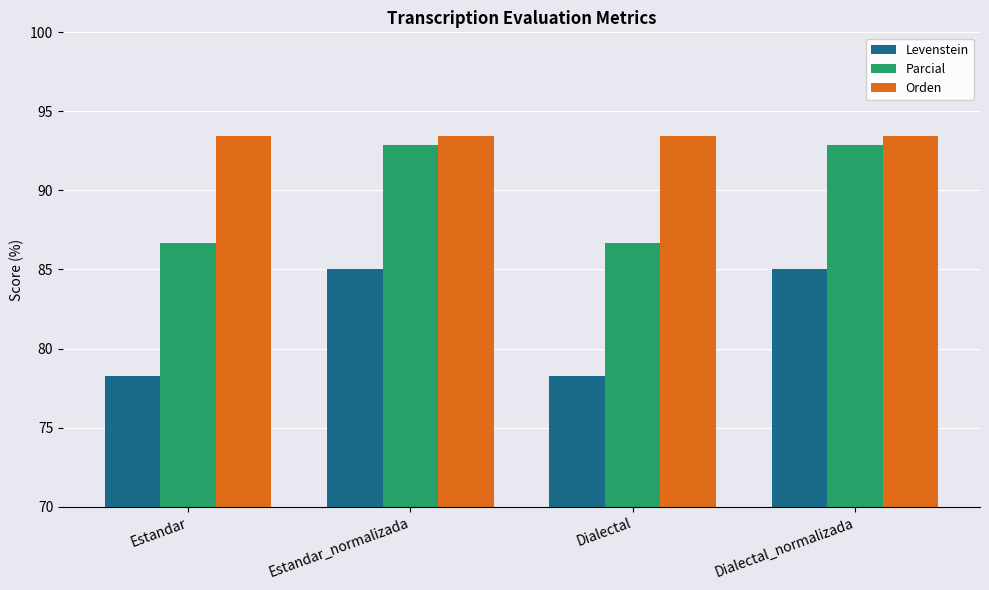

What is the sum of the Parcial values at Estandar_normalizada and Dialectal?

179.6